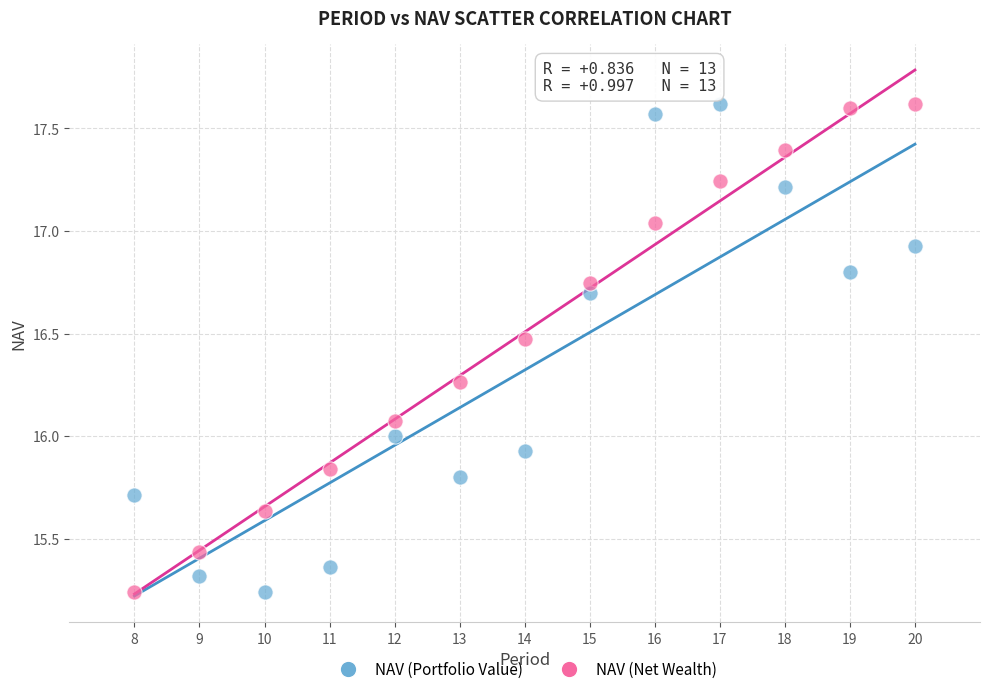

What is the X range (max minus min) for the scatter plot?

12.0